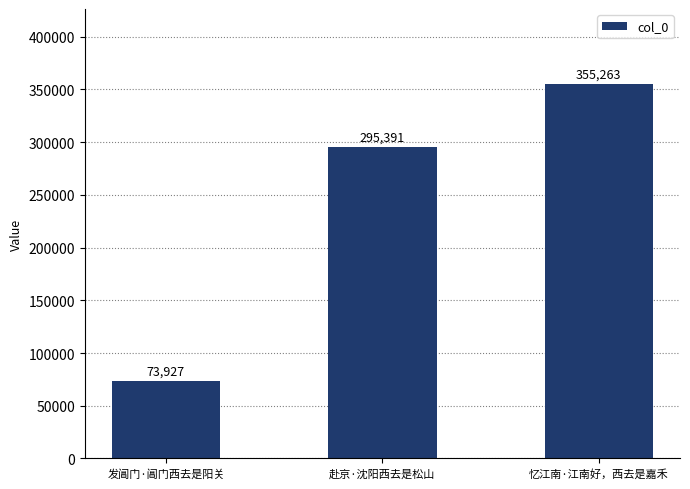

True or false: the data shows 355263 at 忆江南·江南好，西去是嘉禾.

True